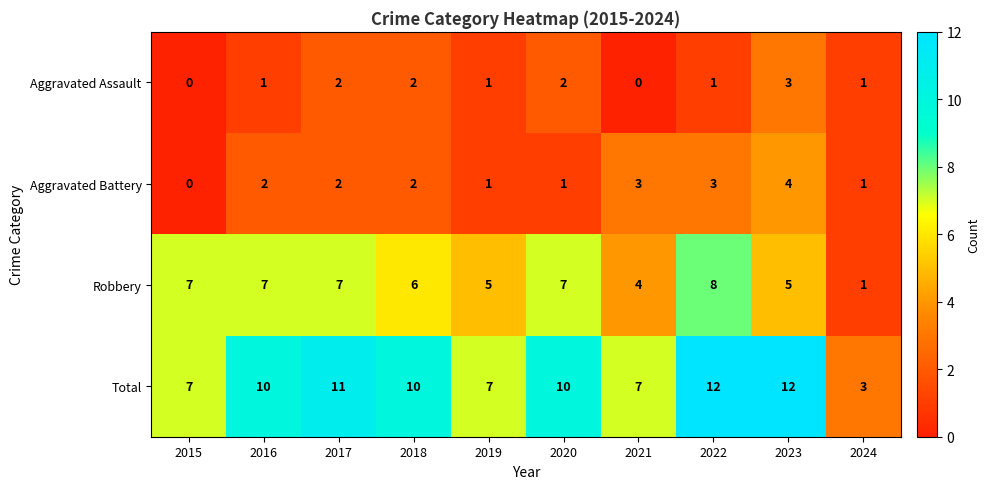

What is the total value across all series at 2023?

24